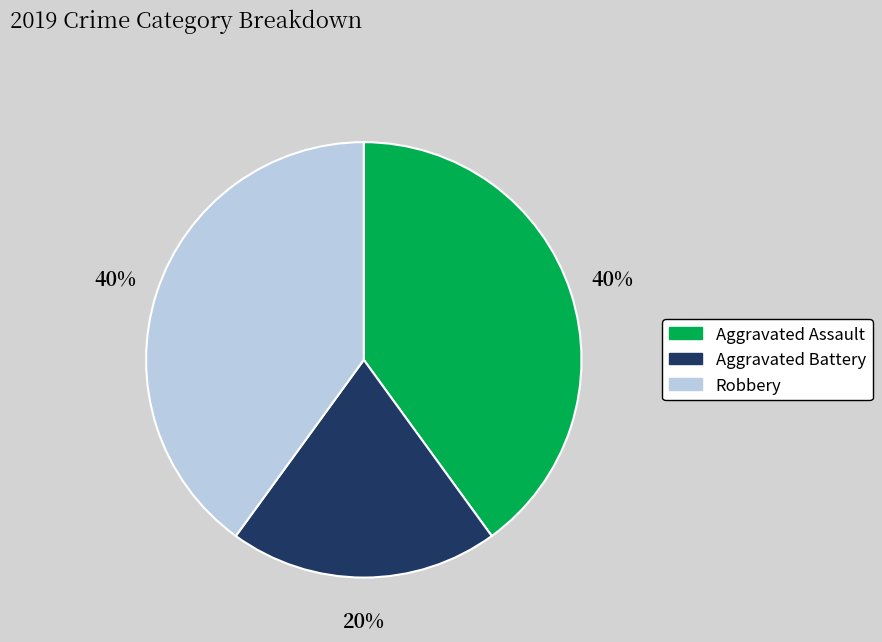

Is it true that Robbery is 33% of the pie?

False